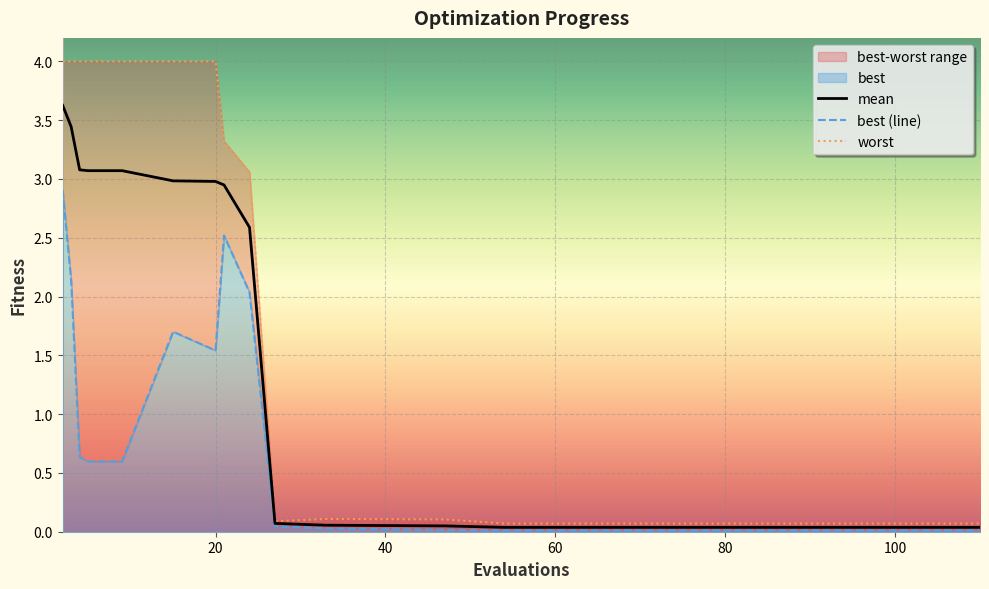

True or false: mean and worst intersect in this chart.

False